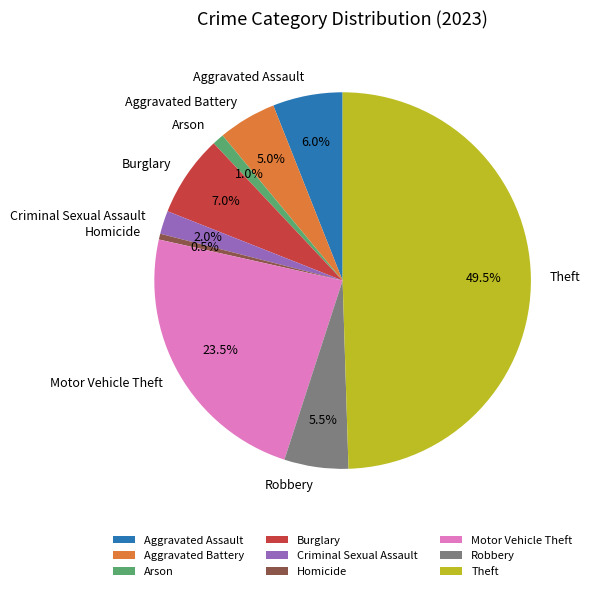

To the nearest percent, what is the difference between the largest and smallest slice percentages?

49%